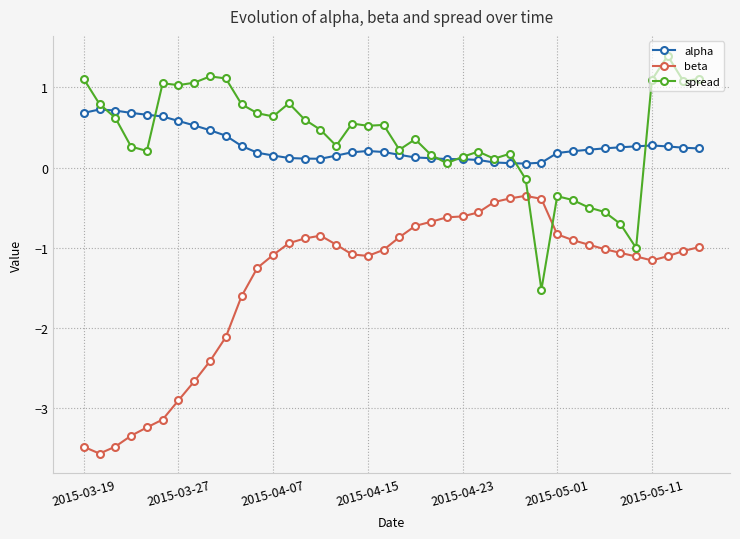

What is the value of the beta point at the 24th from the left?

-0.6